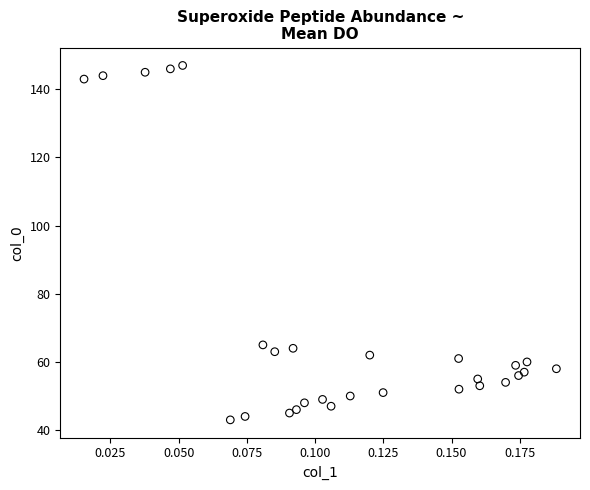

What is the range of Y values (max minus min)?

104